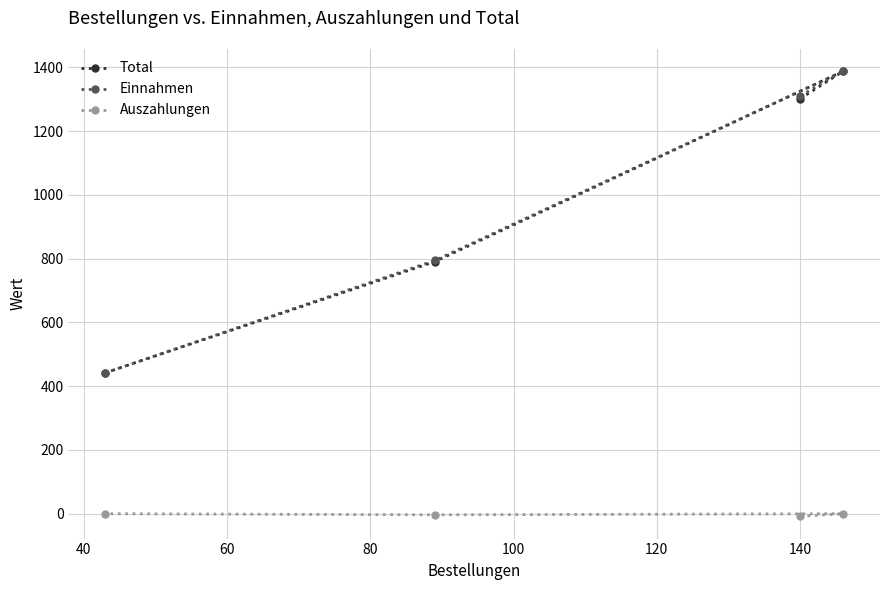

What is the value of the Einnahmen point at the 1st from the left?

441.9